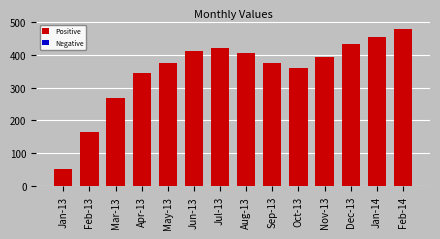

Is it true that the value at Oct-13 is 359?

True